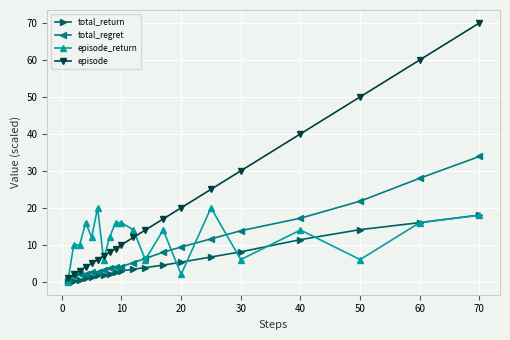

Which series has the largest total across all categories?

episode